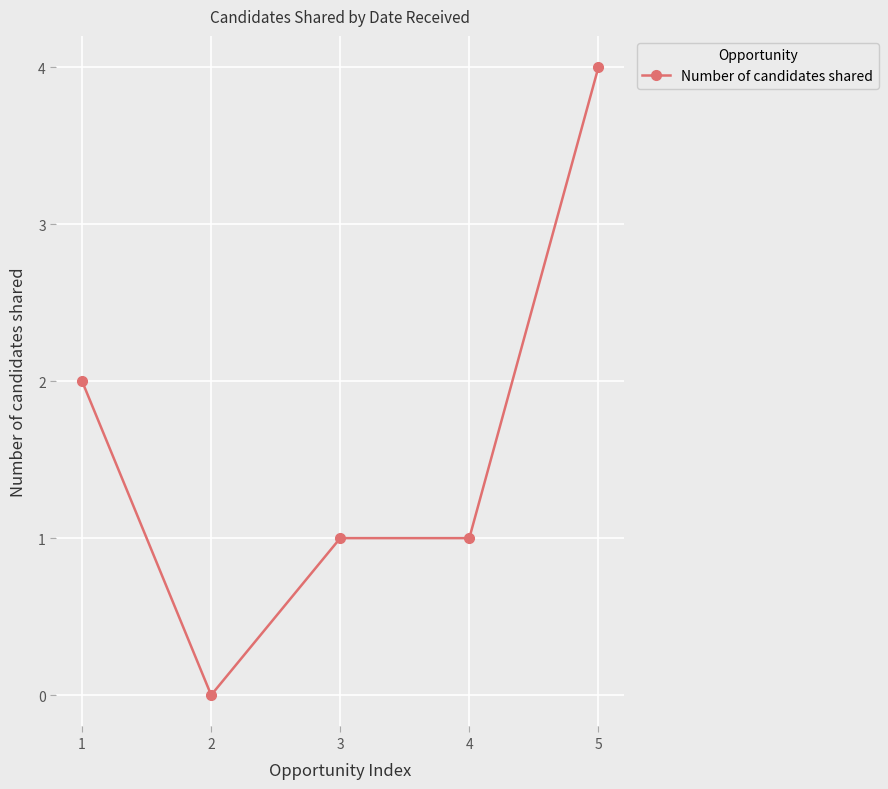

What is the sum of all values?

8